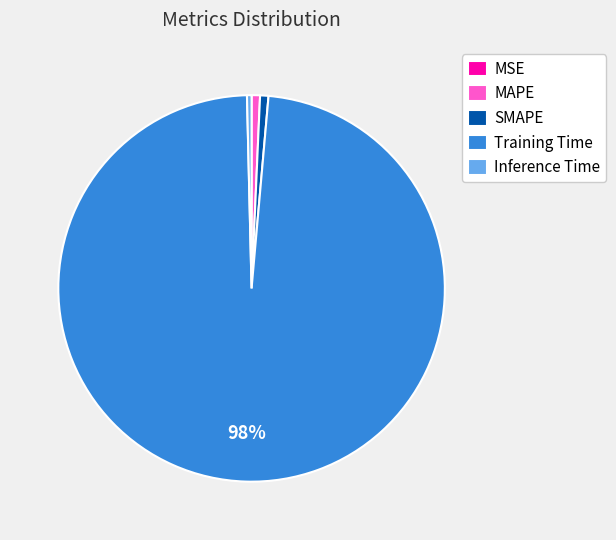

Between SMAPE and Training Time, which is larger?

Training Time